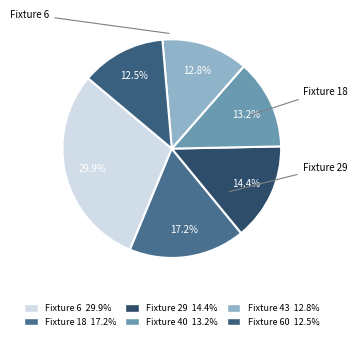

Rank the categories by value from highest to lowest.

Fixture 6, Fixture 18, Fixture 29, Fixture 40, Fixture 43, Fixture 60